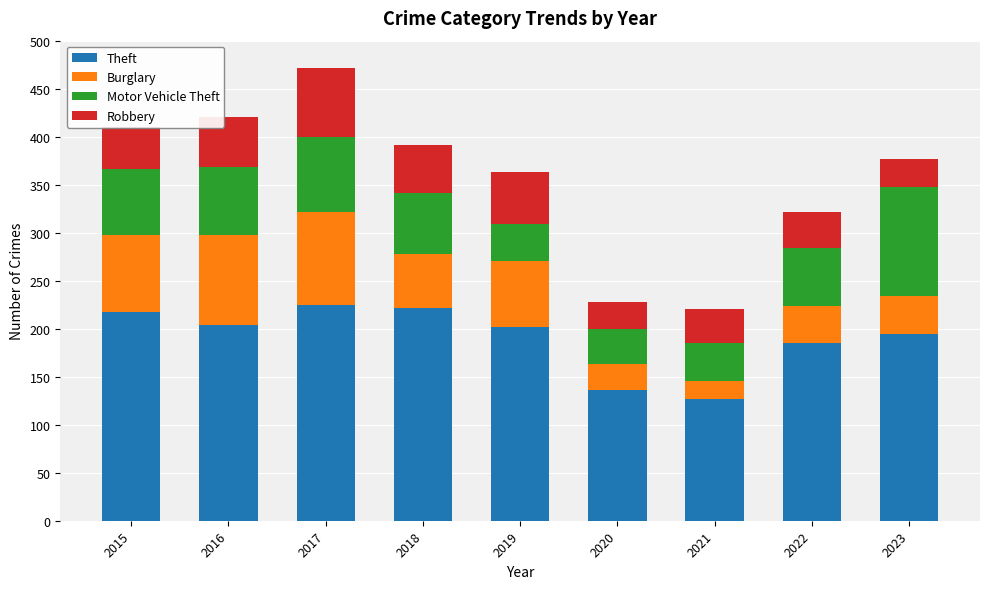

What is the maximum value for Theft?

225